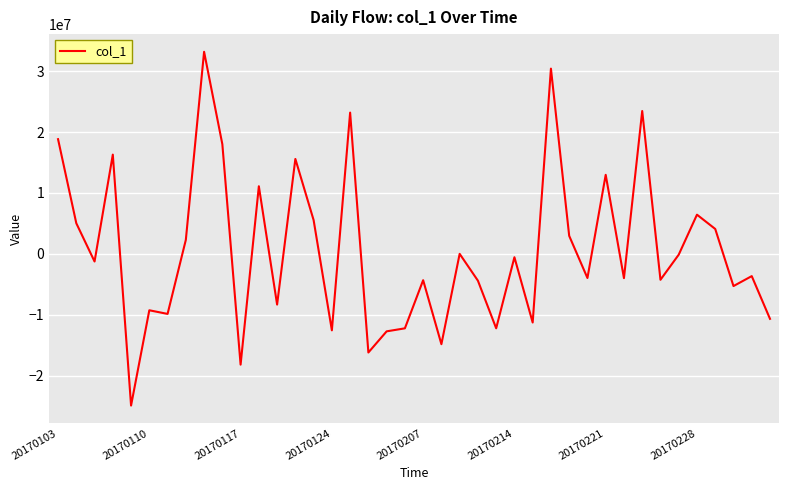

What is the smallest value displayed?

-24901686.6